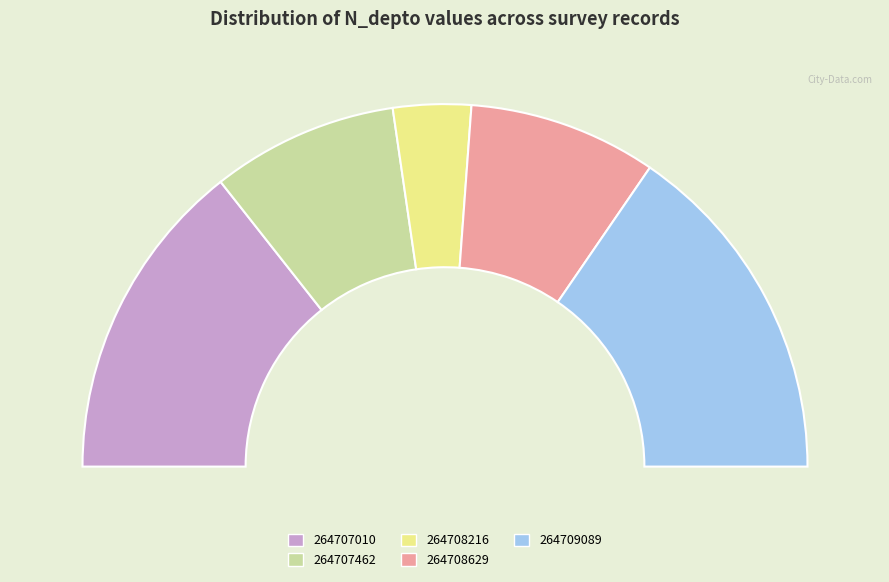

What is the total percentage of 264707010 and 264709089?

59.6%